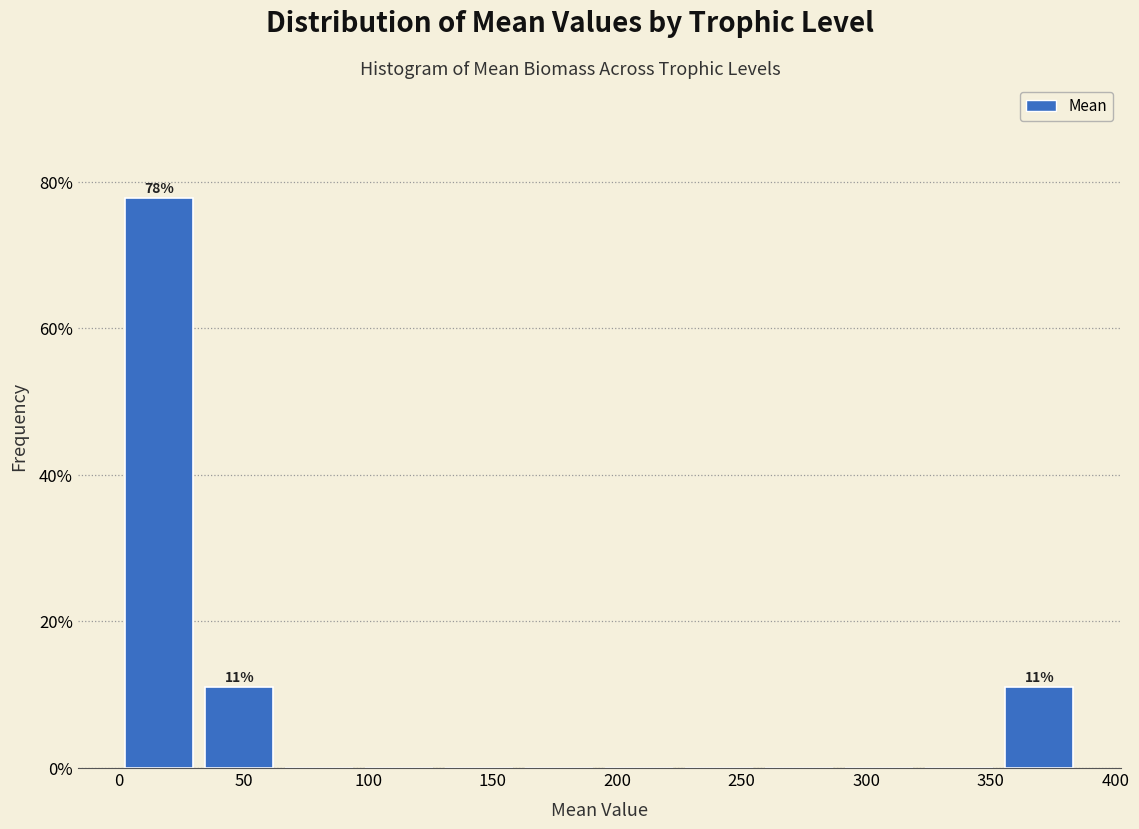

Which range on the x-axis has the tallest bar?

0 to 30